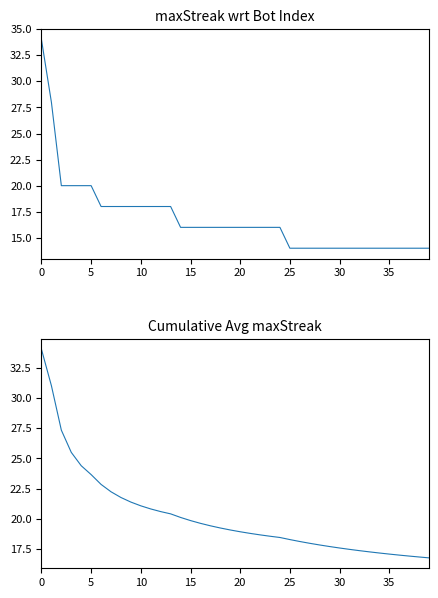

What is the average value of the Cumulative Avg maxStreak series?

20.2